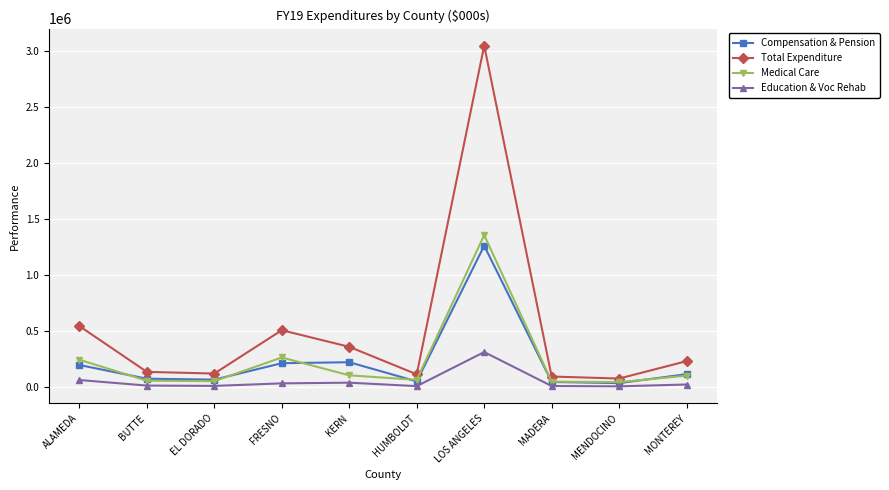

How many values in the Total Expenditure series are below 226525?

5